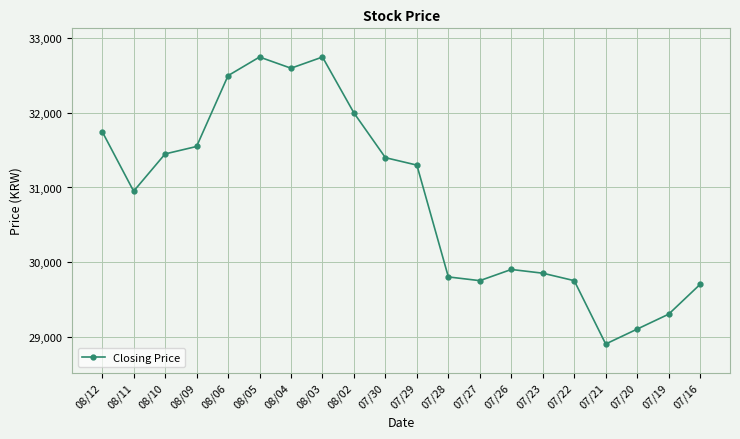

What is the change in value from 08/09 to 08/06?

+950